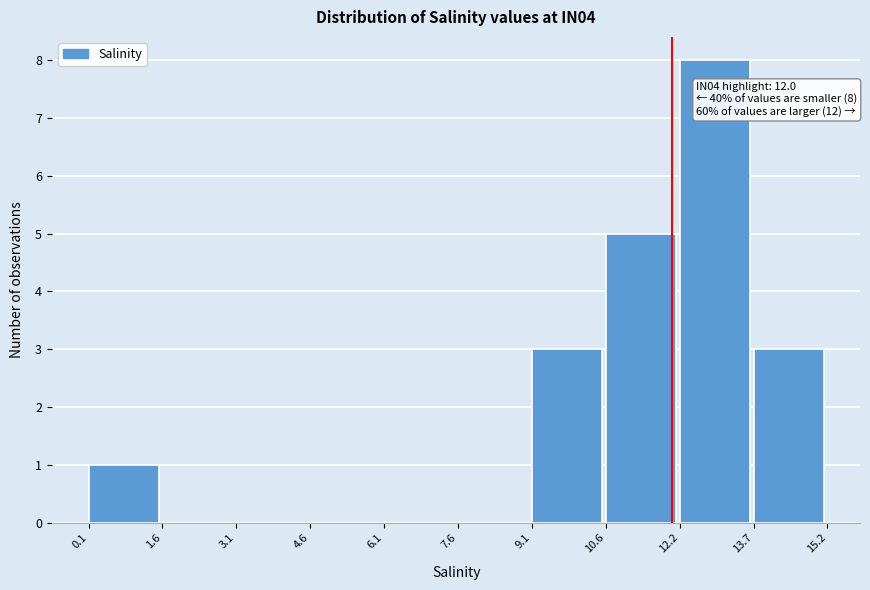

Which range on the x-axis has the tallest bar?

12.2 to 13.7